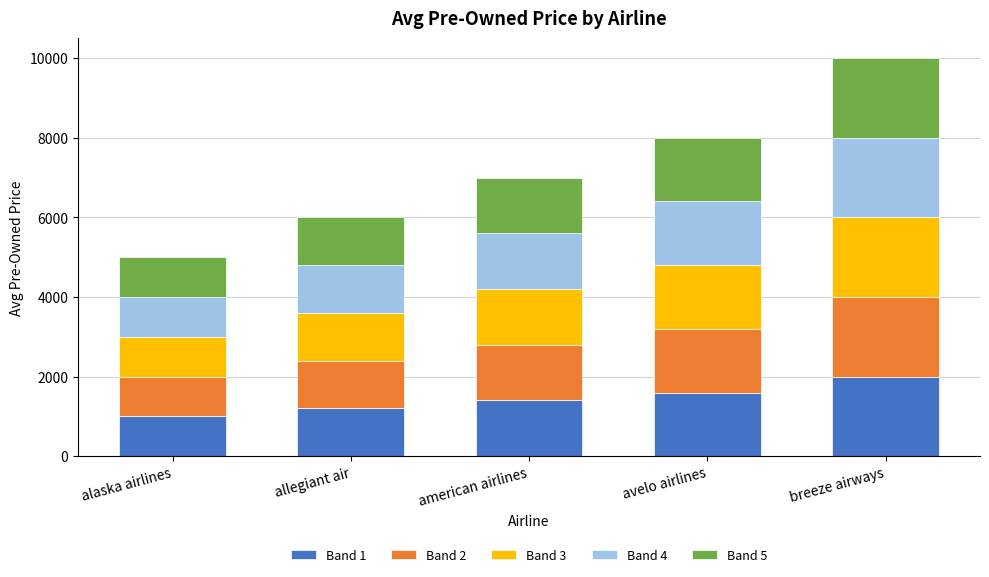

At which label does Band 1 reach its peak?

breeze airways